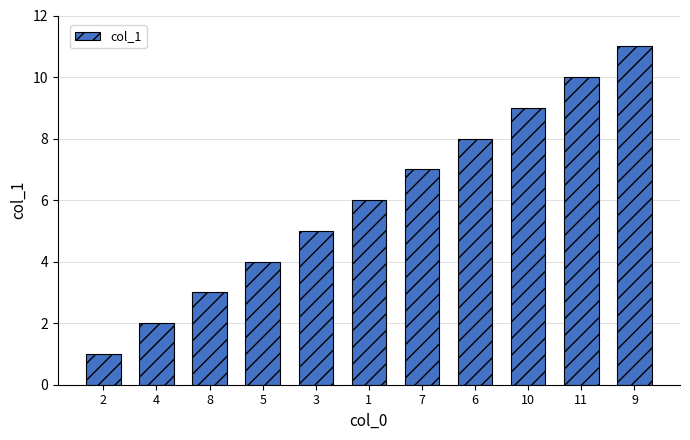

Approximately how many times larger is the value at 5 compared to 6?

0.5